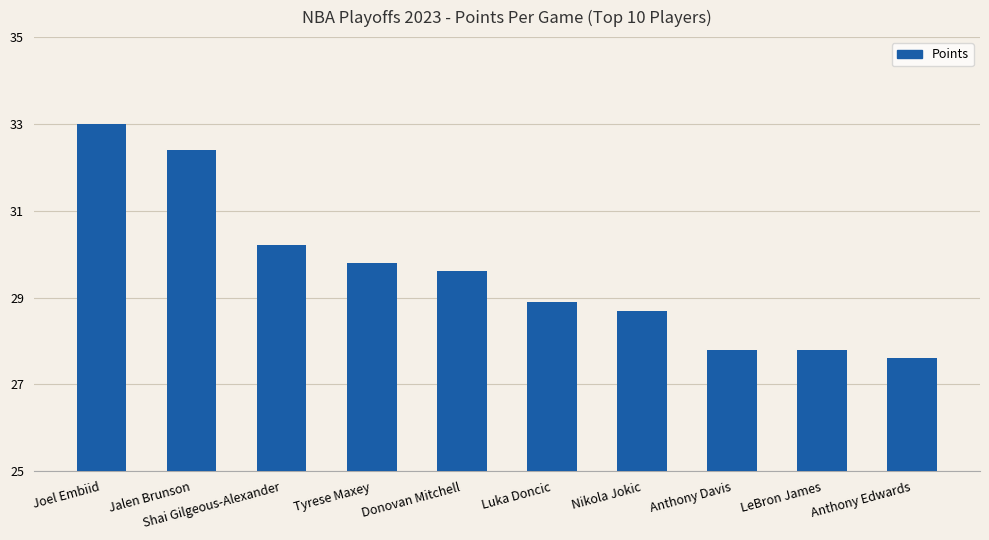

What is the label of the 6th bar from the right?

Donovan Mitchell